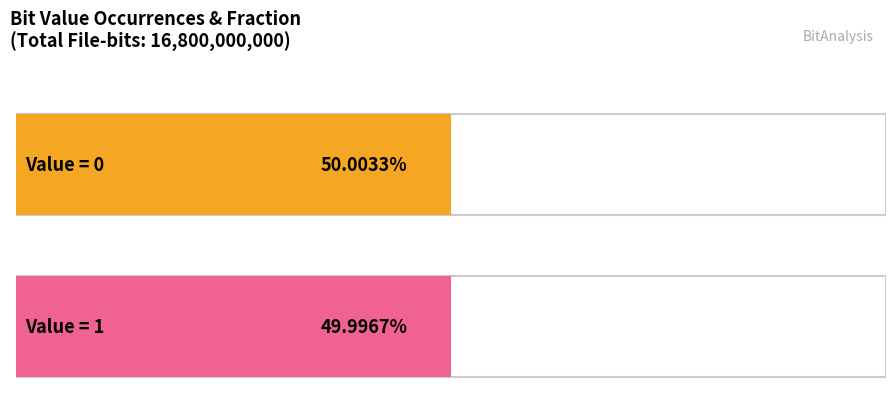

What is the average value of the Fraction series?

0.5